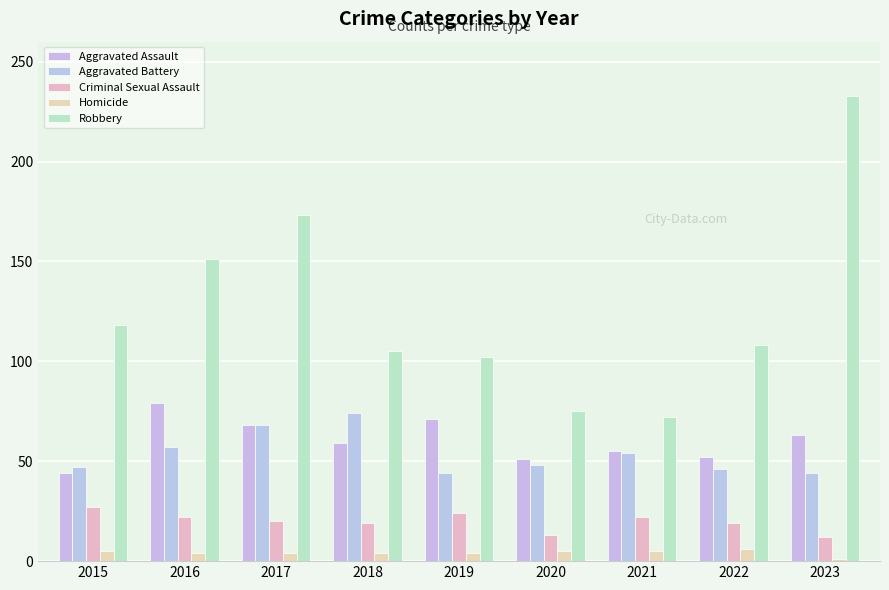

What is the total value across all series at 2016?

313